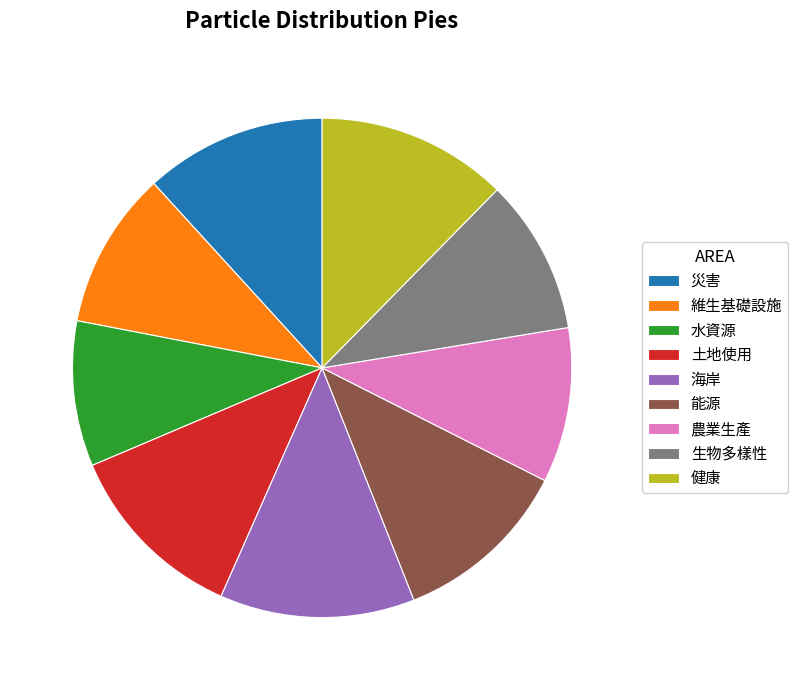

Is it true that 生物多樣性 is 10% of the pie?

True